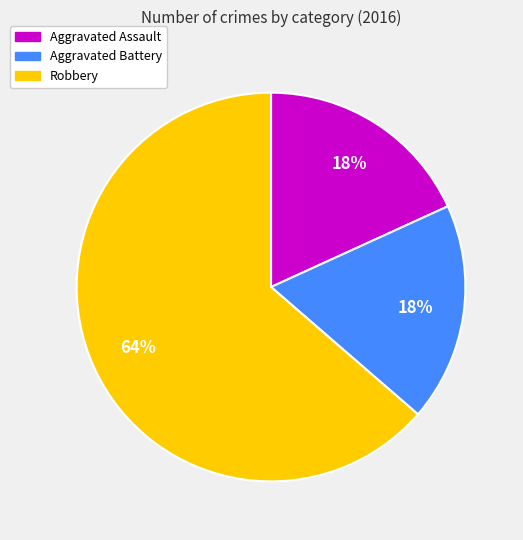

What percentage is the Aggravated Assault slice, to the nearest percent?

18%